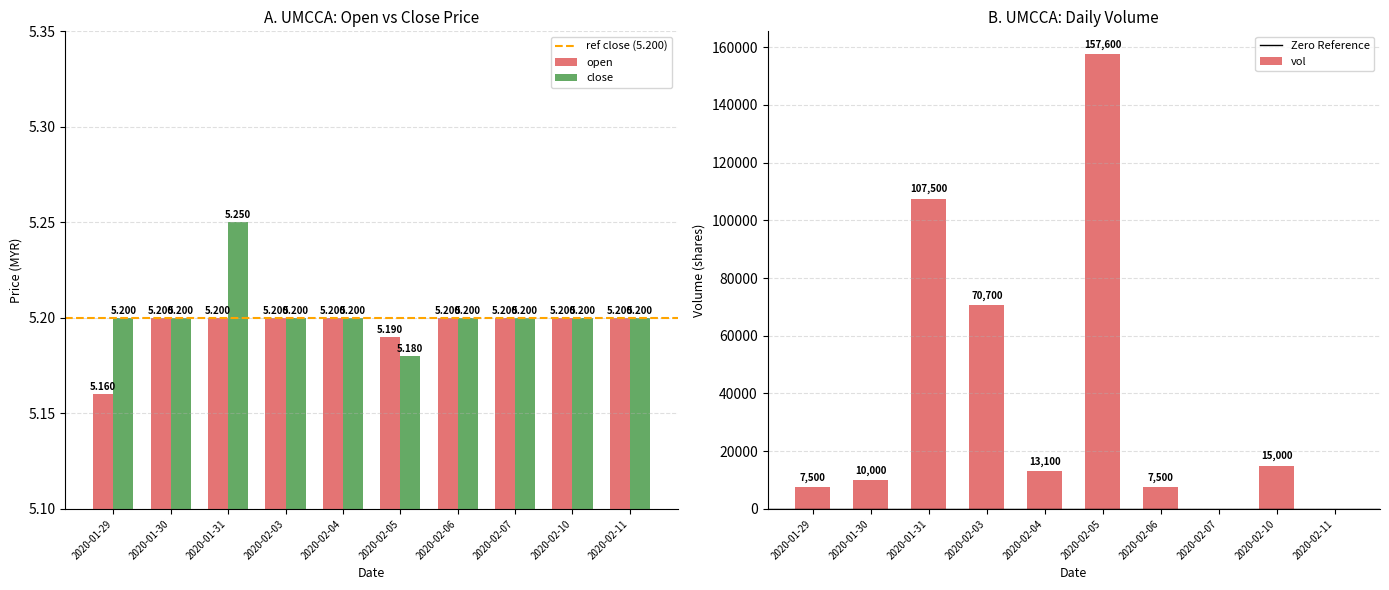

Is the value of close at 2020-02-07 greater than the value of open at 2020-02-07?

No